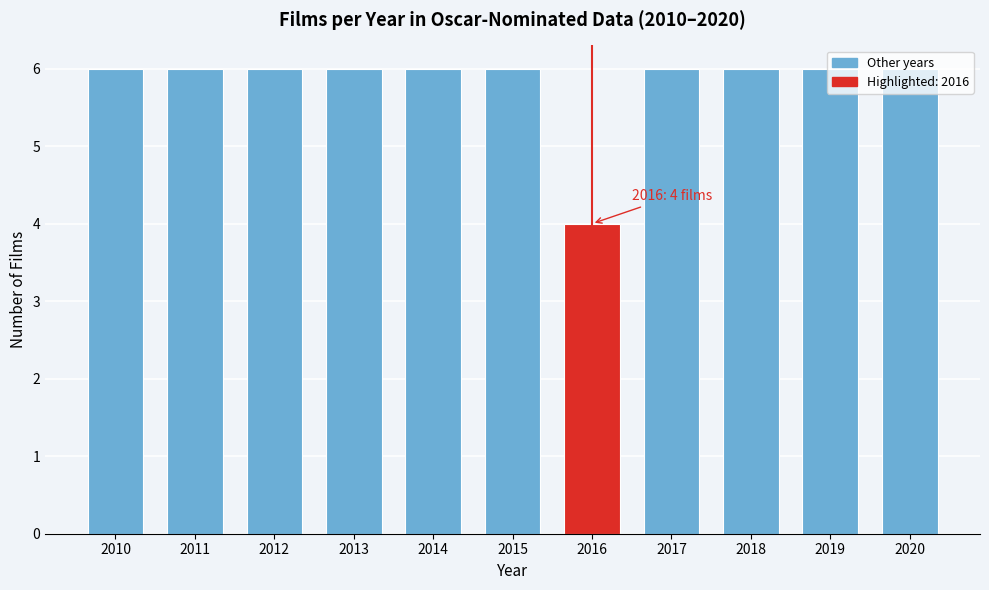

What is the sum of all values?

64